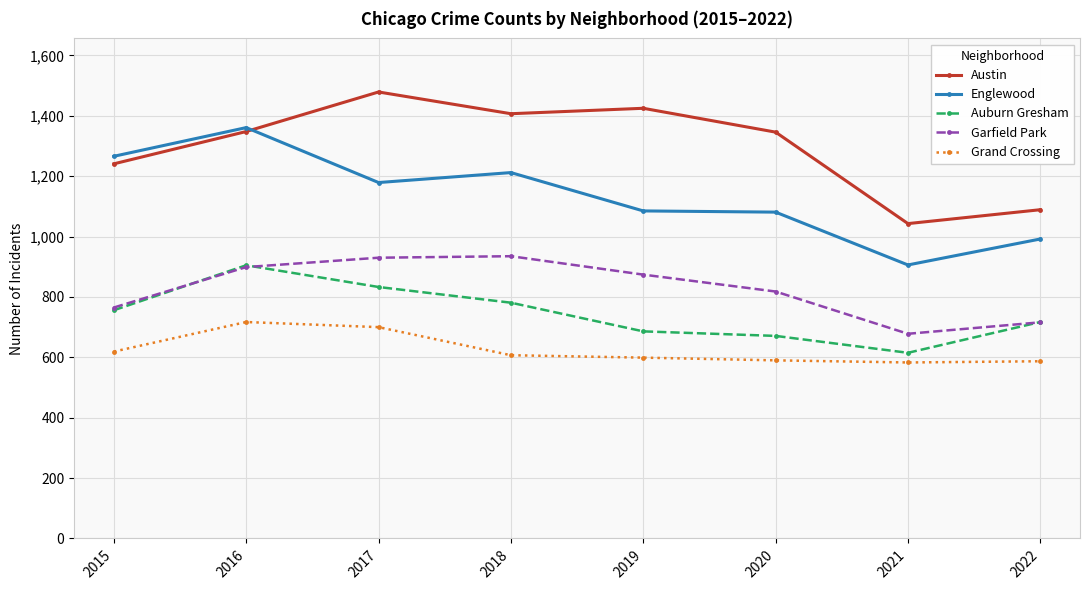

What is the average value of the Grand Crossing series?

625